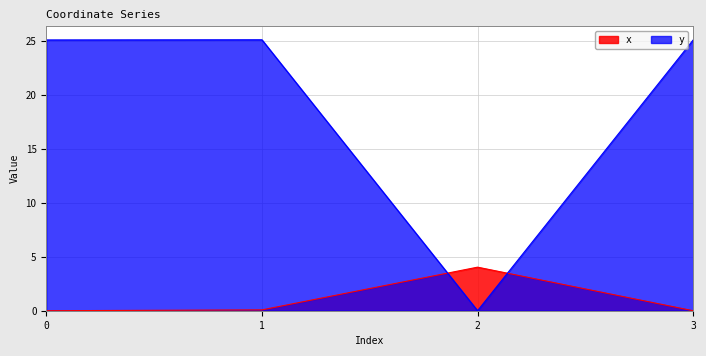

What is the average value of the y series?

18.8